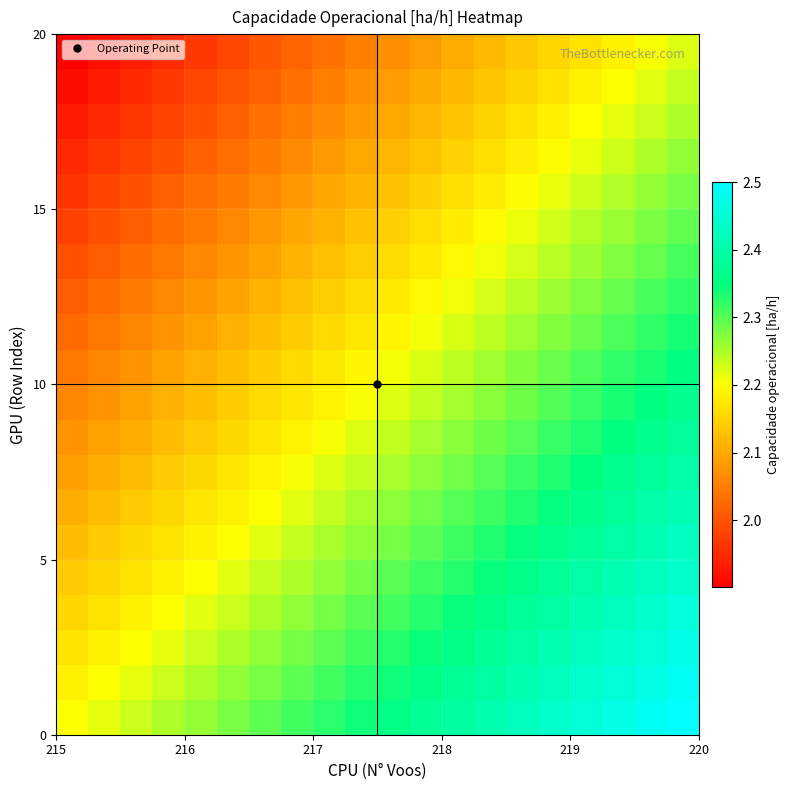

What is the minimum value shown in the chart?

1.9